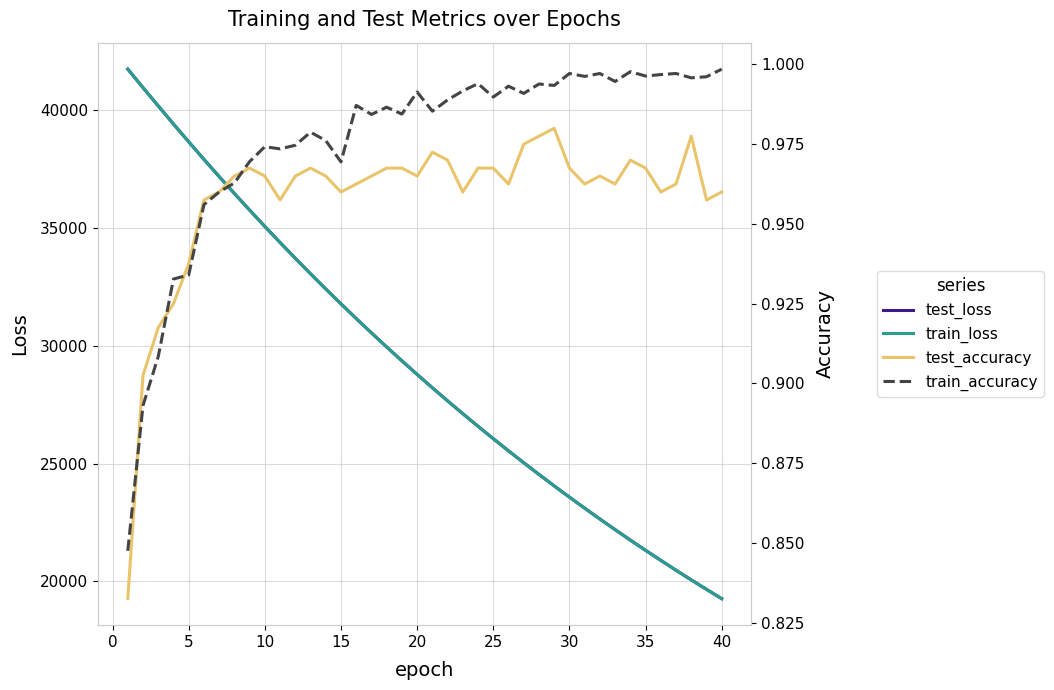

What is the difference between the maximum and minimum values in the train_accuracy series?

0.2